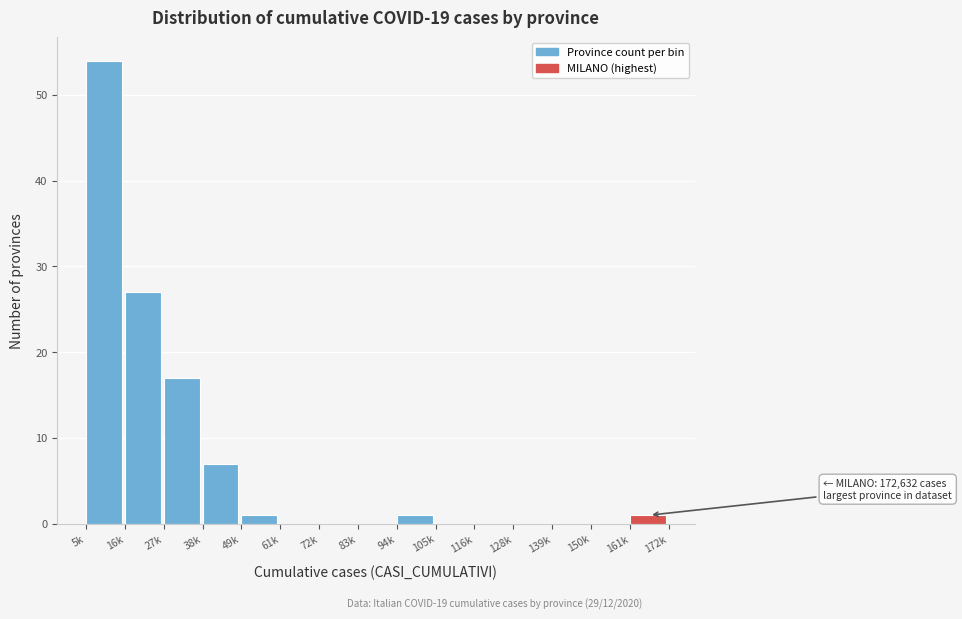

Reading left to right, what are all the values shown in this chart?

5k=54	16k=27	27k=17	38k=7	49k=1	61k=0	72k=0	83k=0	94k=1	105k=0	116k=0	128k=0	139k=0	150k=0	161k=1